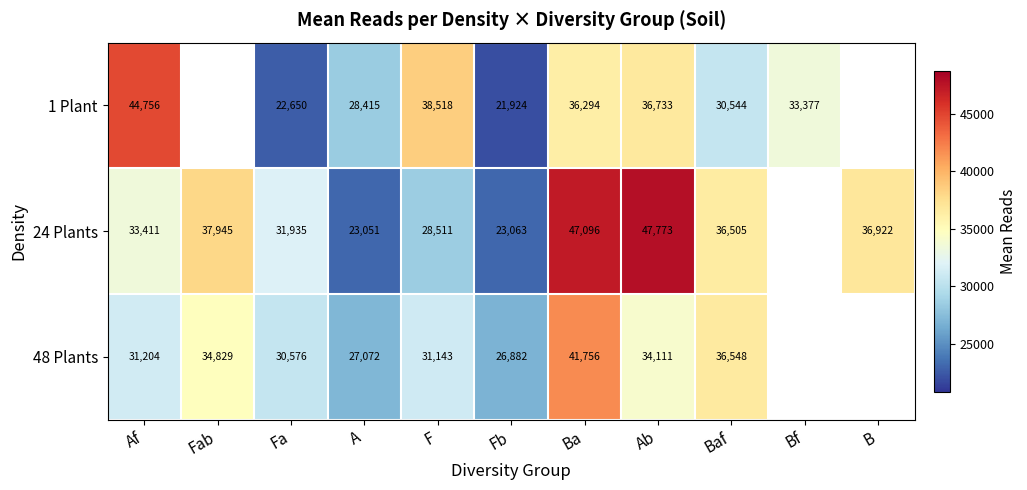

What is the difference between the highest and lowest values at Ab?

13662